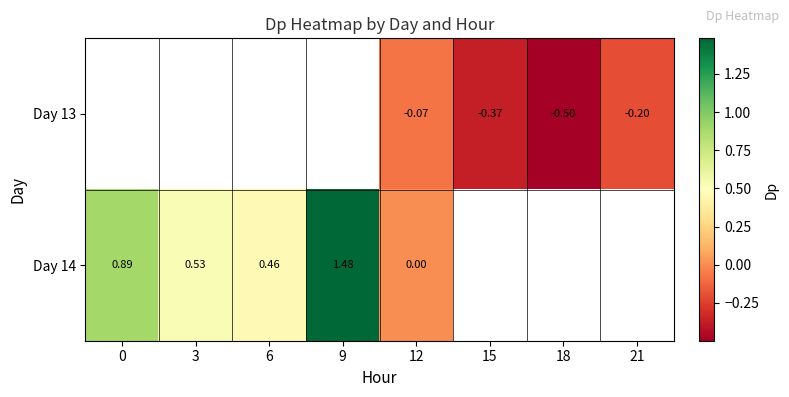

Which series has the largest range (max minus min)?

Day 14